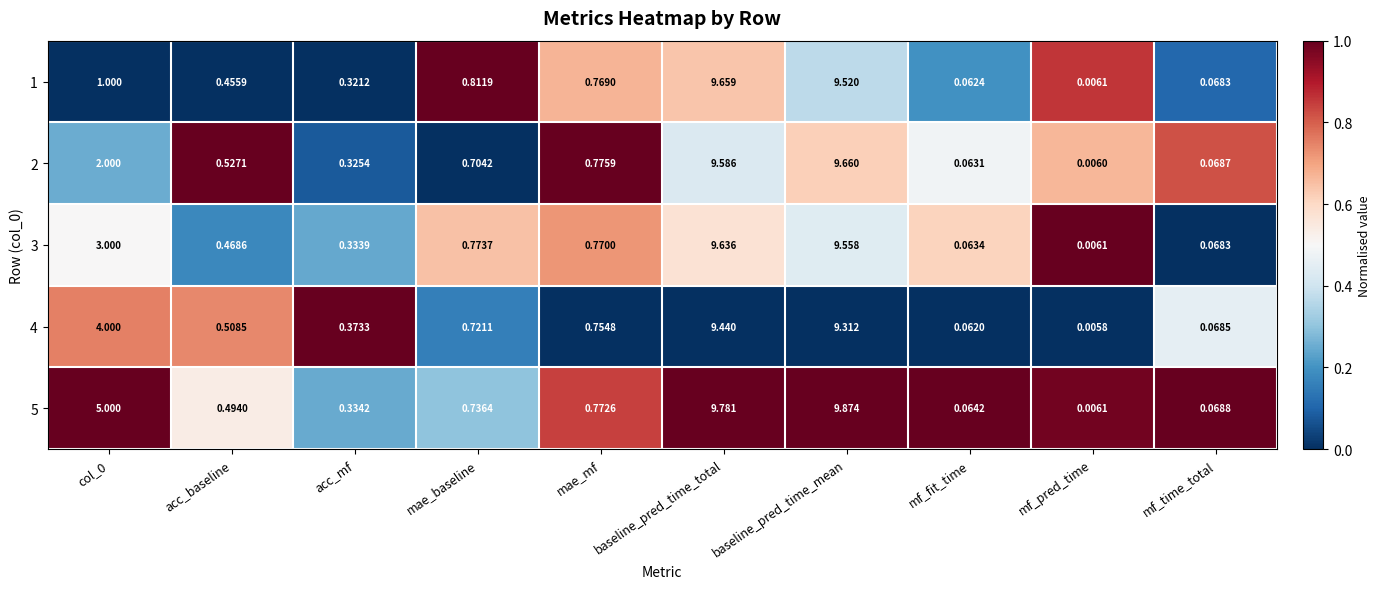

What is the spread (max minus min) of values at baseline_pred_time_mean?

0.6